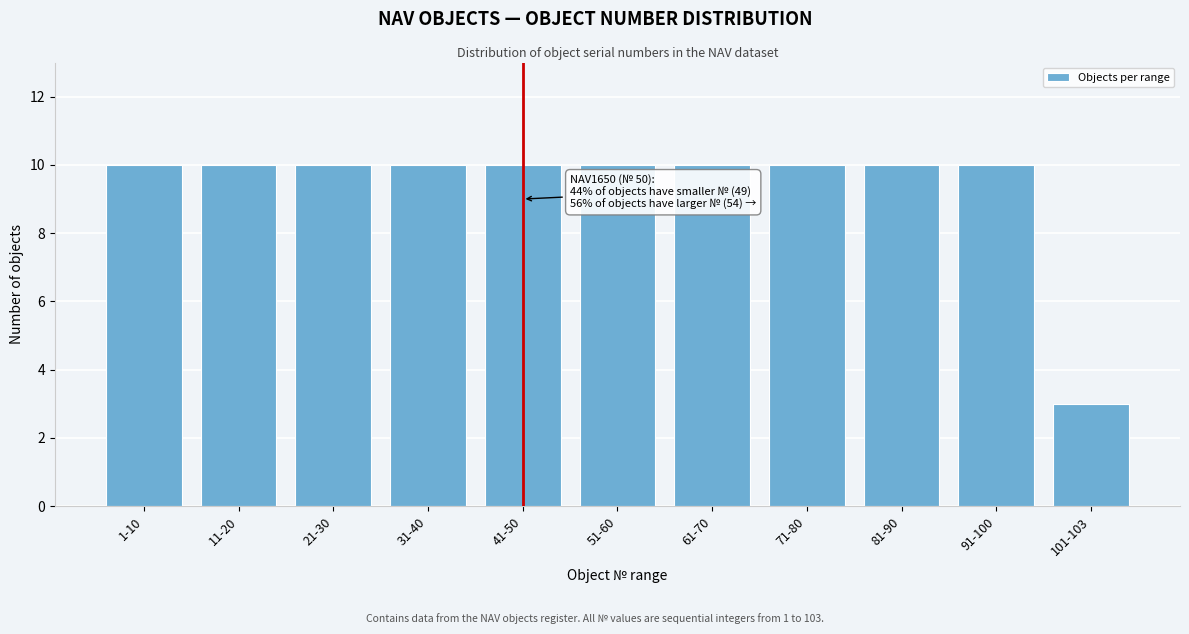

Reading left to right, list all the values displayed in this chart.

1-10=10	11-20=10	21-30=10	31-40=10	41-50=10	51-60=10	61-70=10	71-80=10	81-90=10	91-100=10	101-103=3